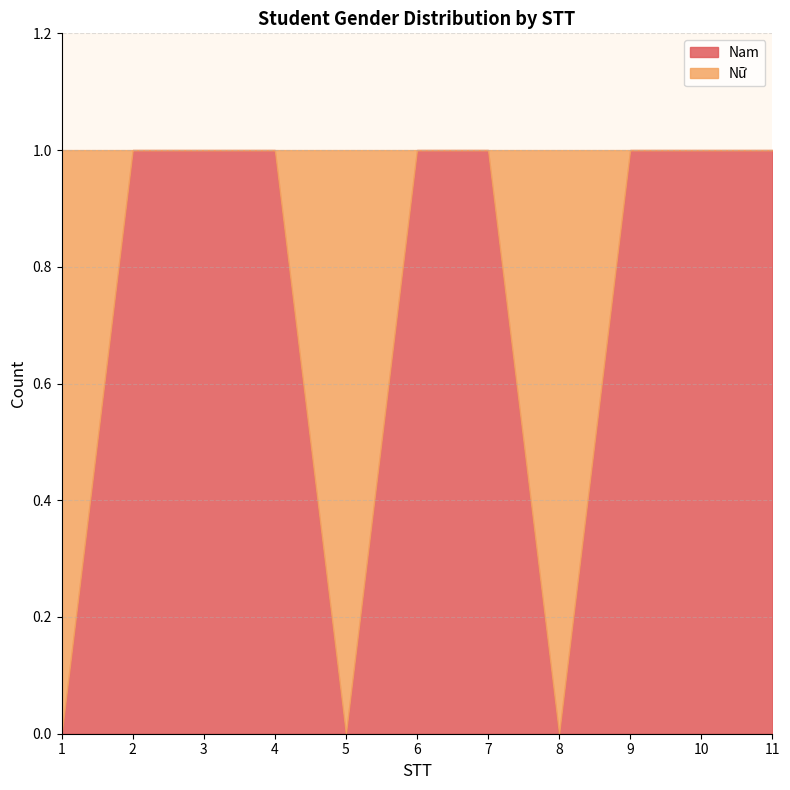

What is the difference between the second highest and second lowest values in the Nữ series?

1